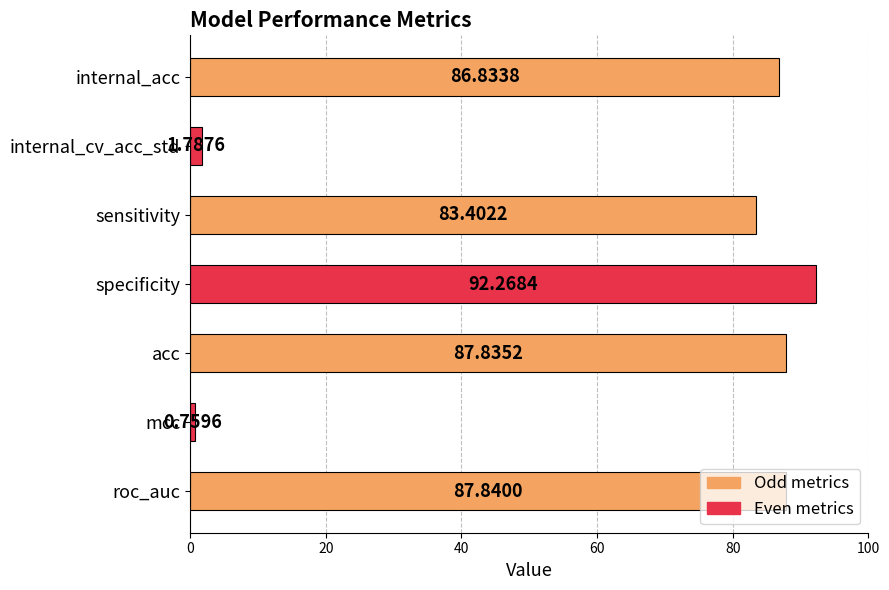

What is the change in value from internal_acc to mcc?

-86.1